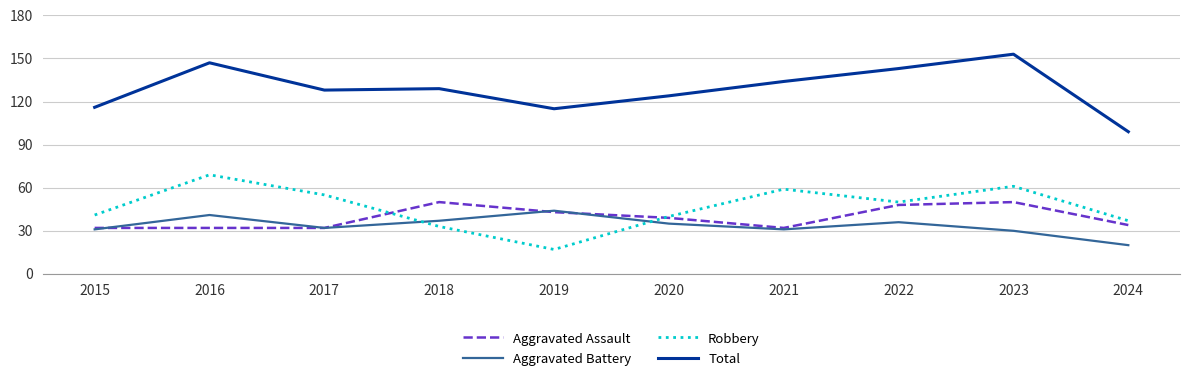

What is the total value across all series at 2023?

294